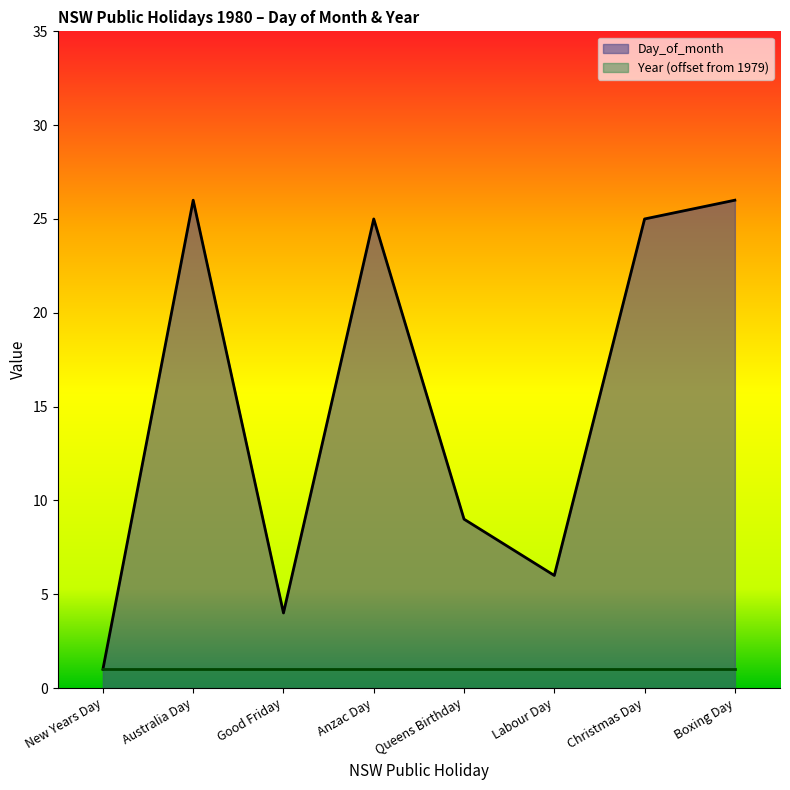

What is the sum of all values?

122